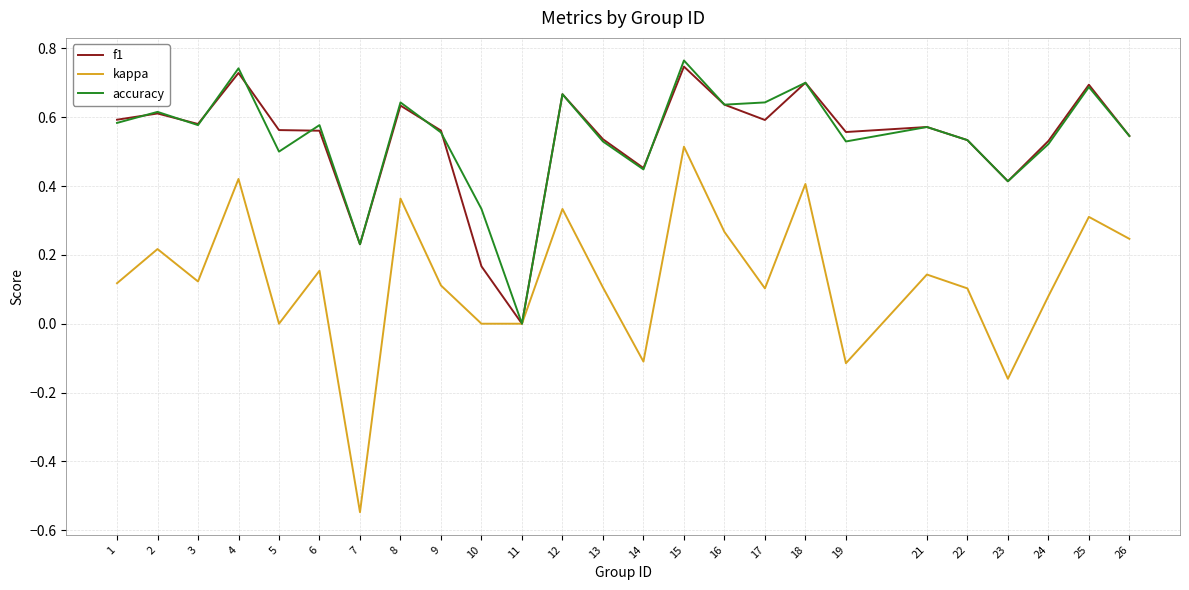

True or false: f1 has a value of 0.6 at 3.

True